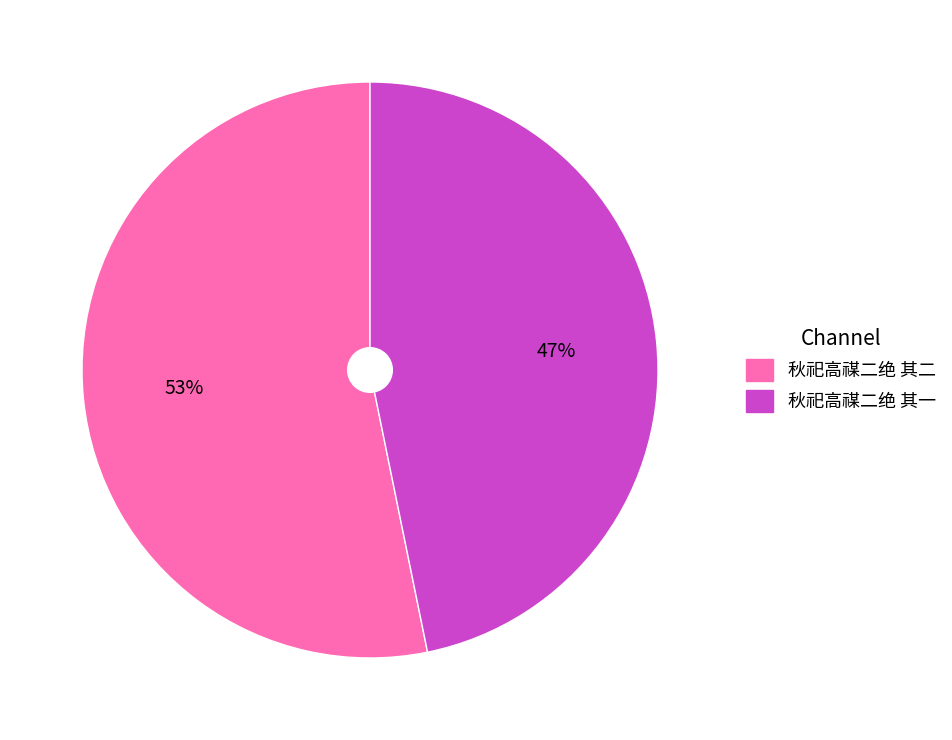

Is the sum of 秋祀高禖二绝 其一 and 秋祀高禖二绝 其二 greater than half?

Yes